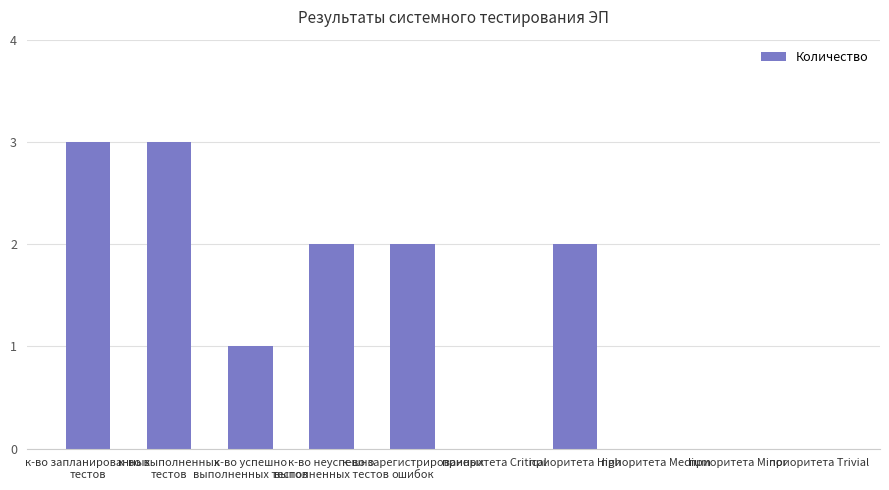

What is the greatest value displayed?

3